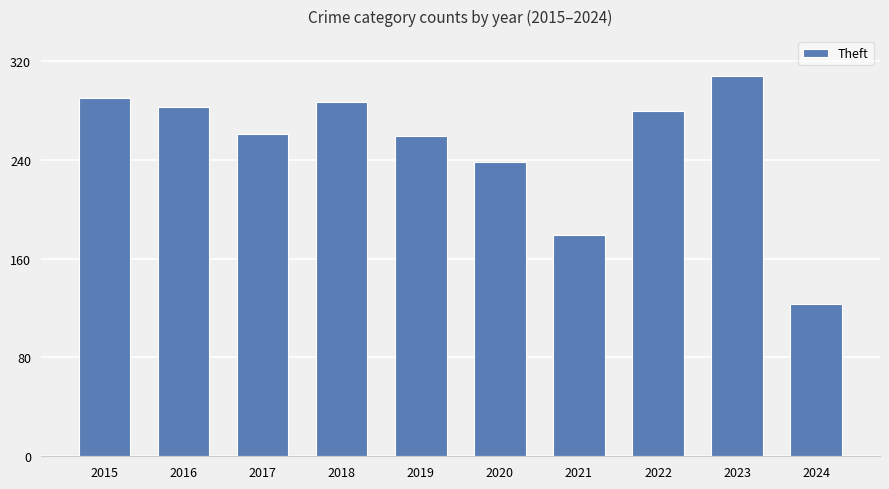

Does the chart contain any negative values?

No